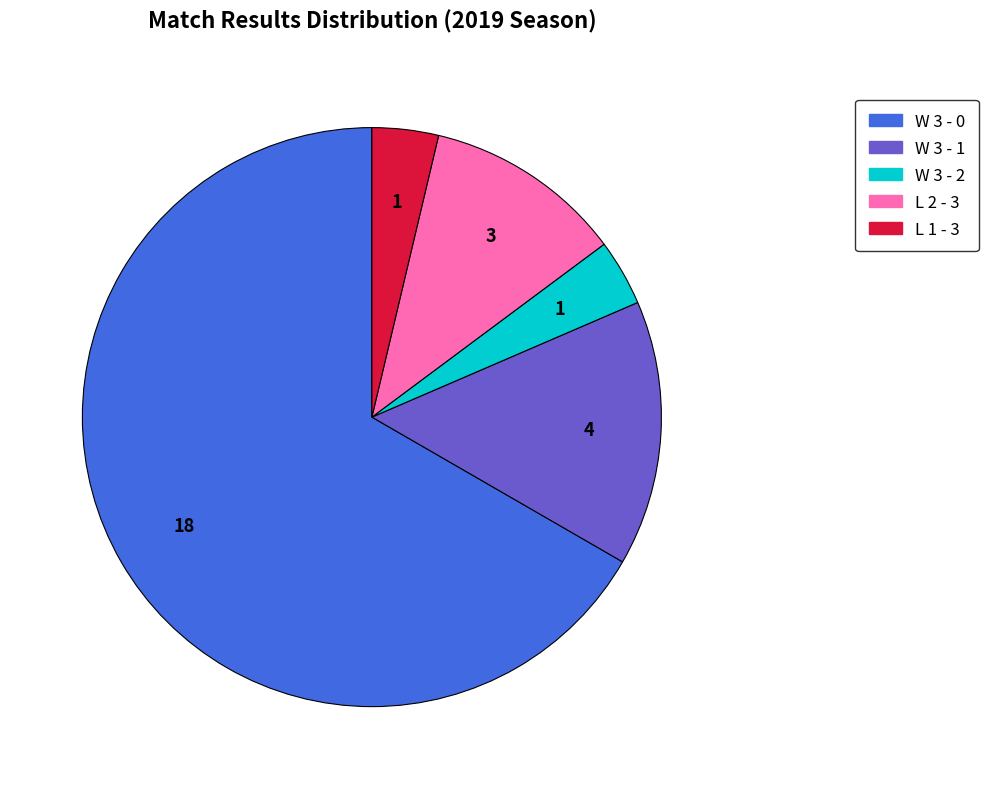

What is the largest slice in the pie chart?

W 3 - 0